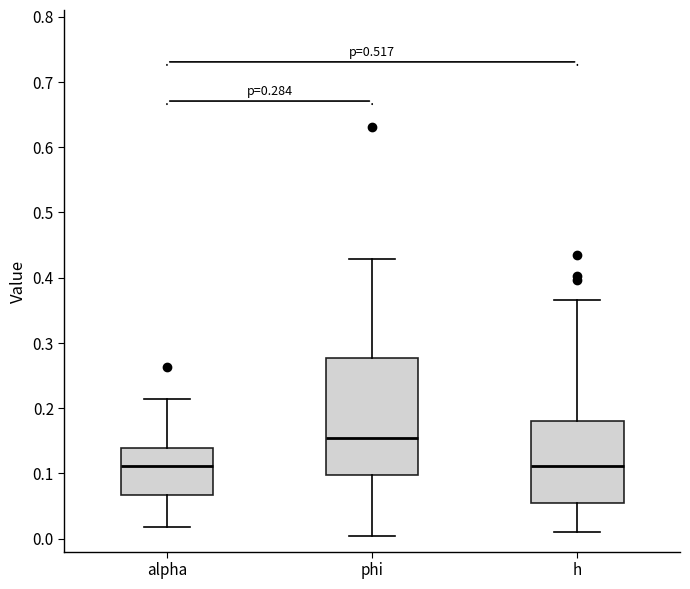

Comparing the boxes themselves (not the whiskers), which one is the tallest?

phi